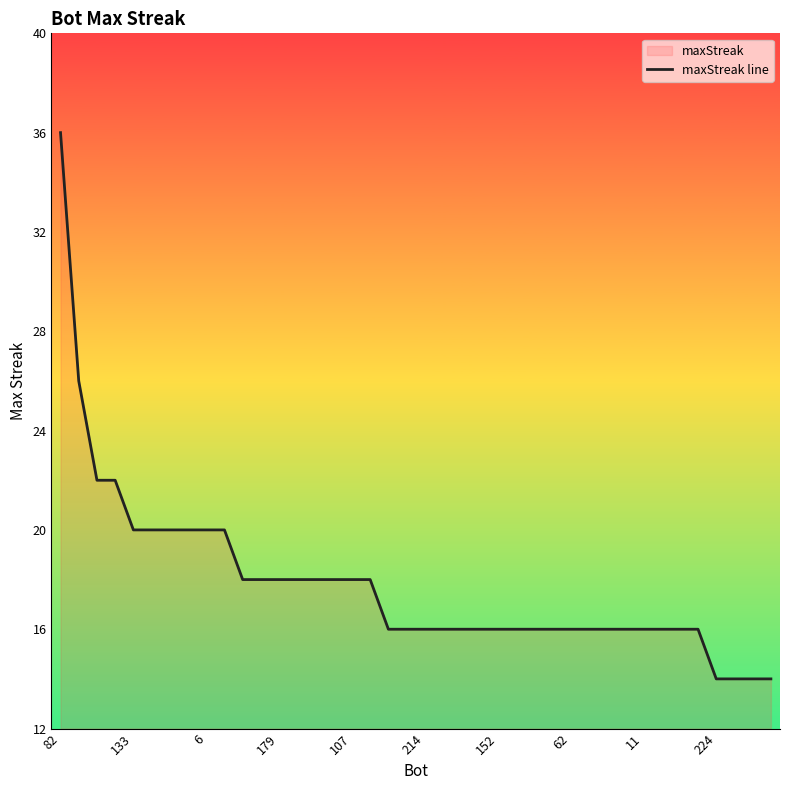

What is the difference between the maximum and minimum values?

22